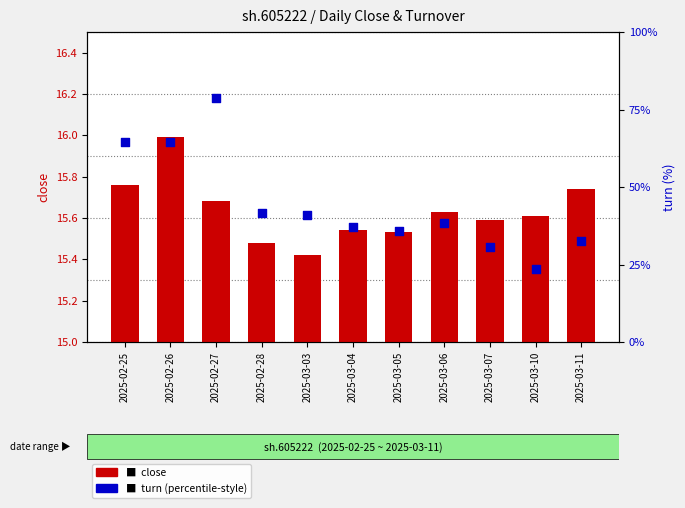

At which category is the sum across all series the highest?

2025-02-26